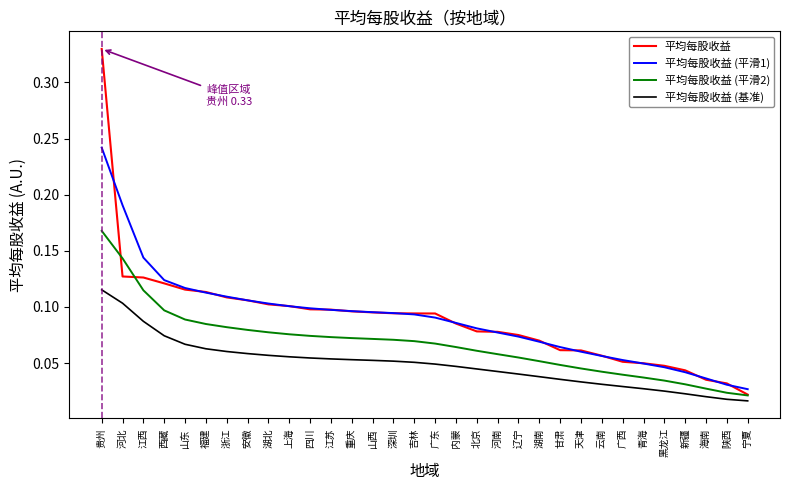

Is it true that 平均每股收益 (基准) equals 0.1 at 湖北?

True